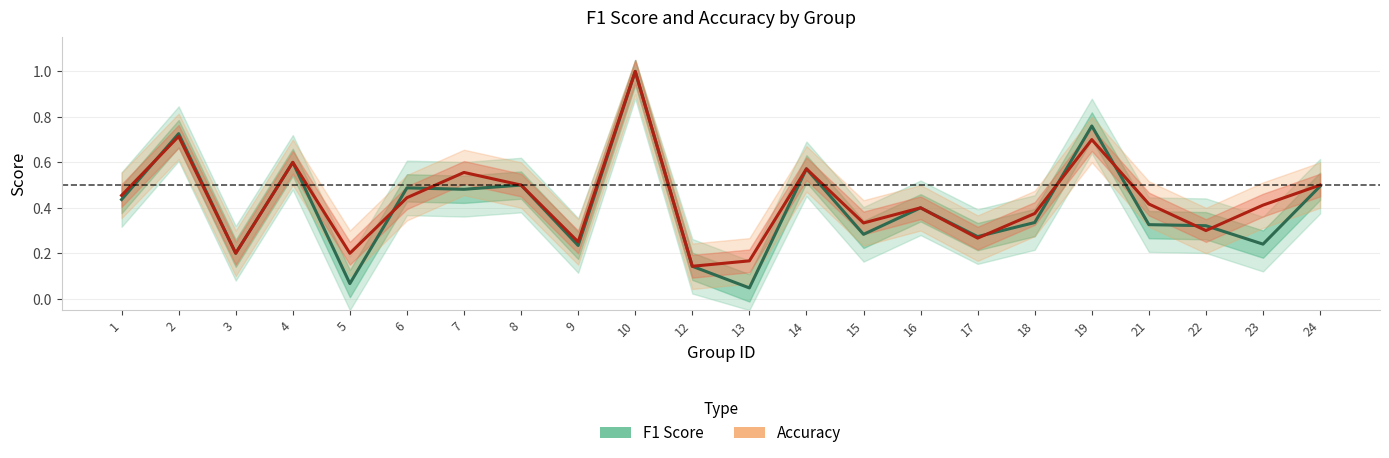

The value of F1 Score at 10 is 0.3. True or false?

False